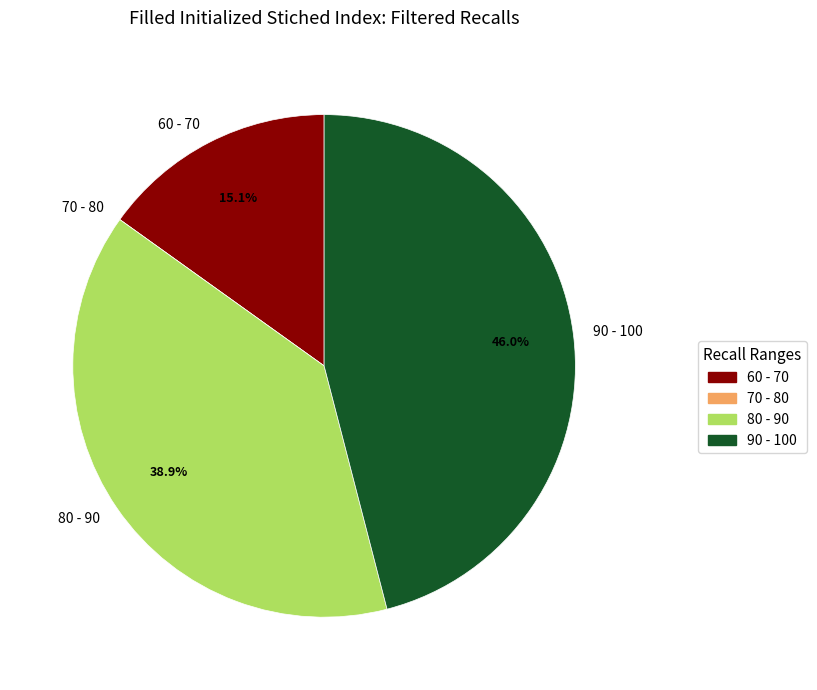

To the nearest percent, what is the difference between the largest and smallest slice percentages?

46%